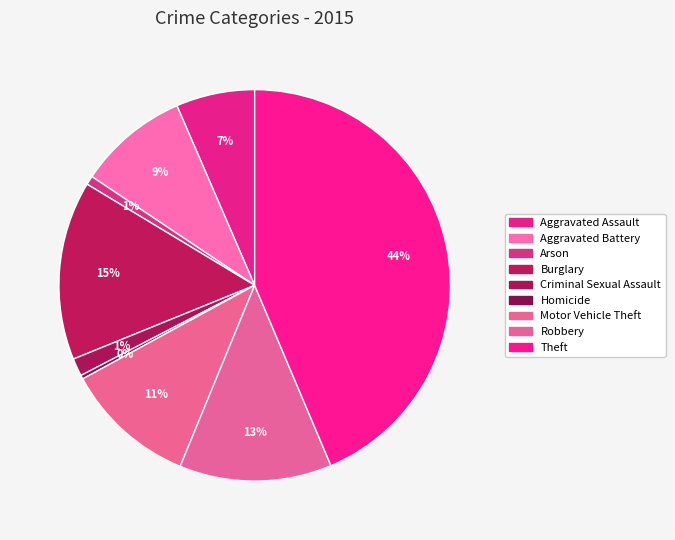

To the nearest percent, what percentage of the pie is Aggravated Assault?

7%